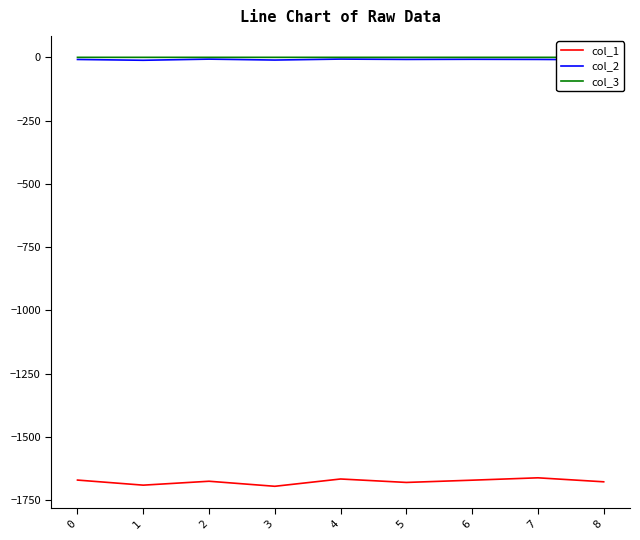

What is the smallest value displayed?

-1695.2